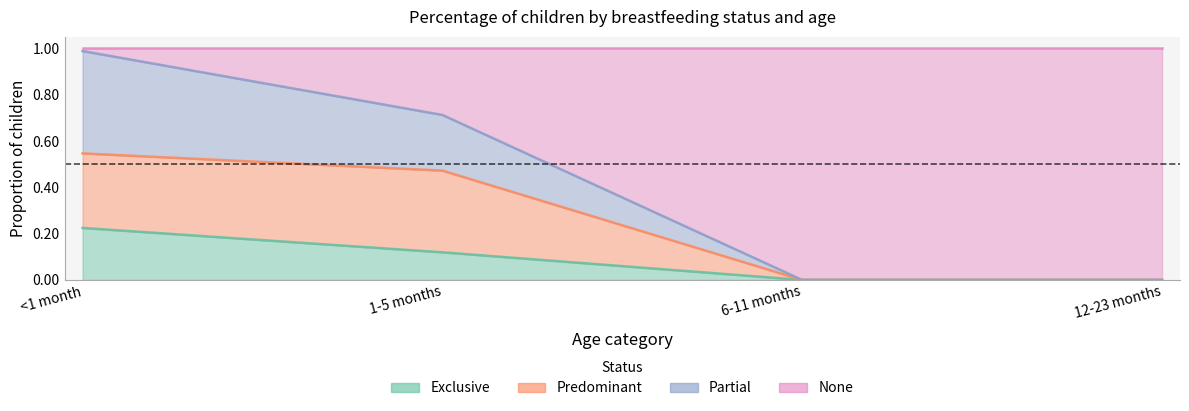

True or false: Partial and Exclusive intersect in this chart.

False